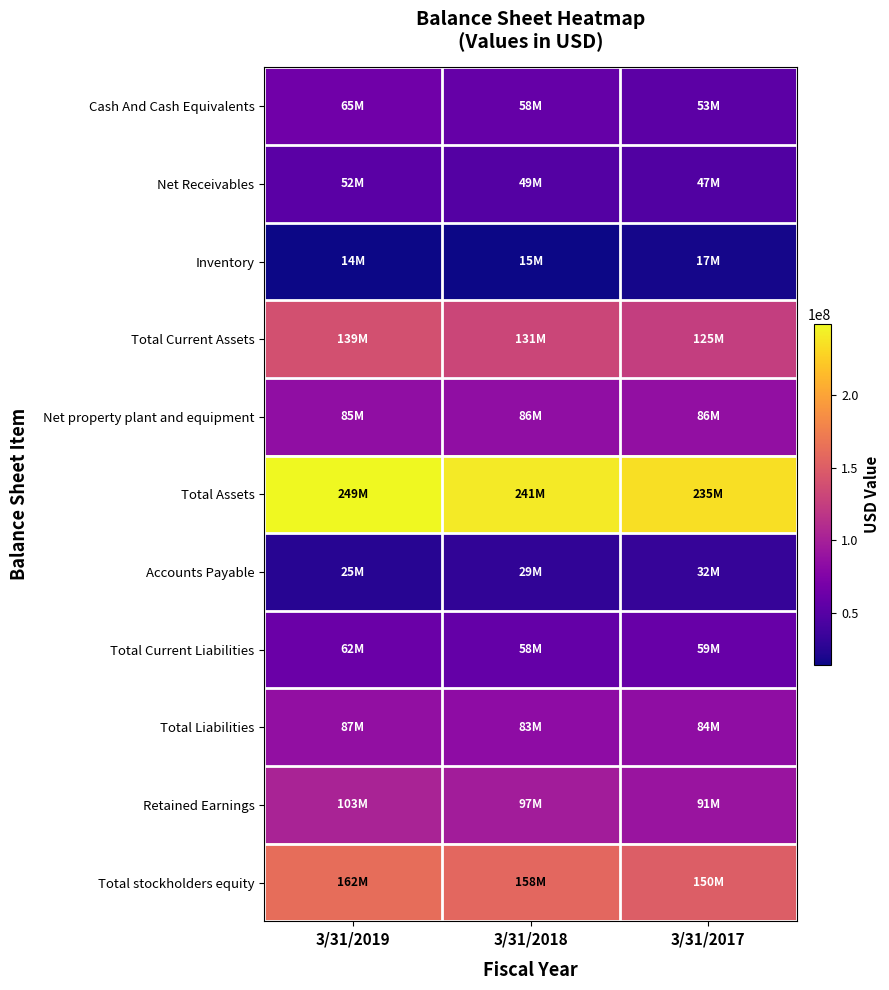

What is the total value across all series at 3/31/2018?

1005714000